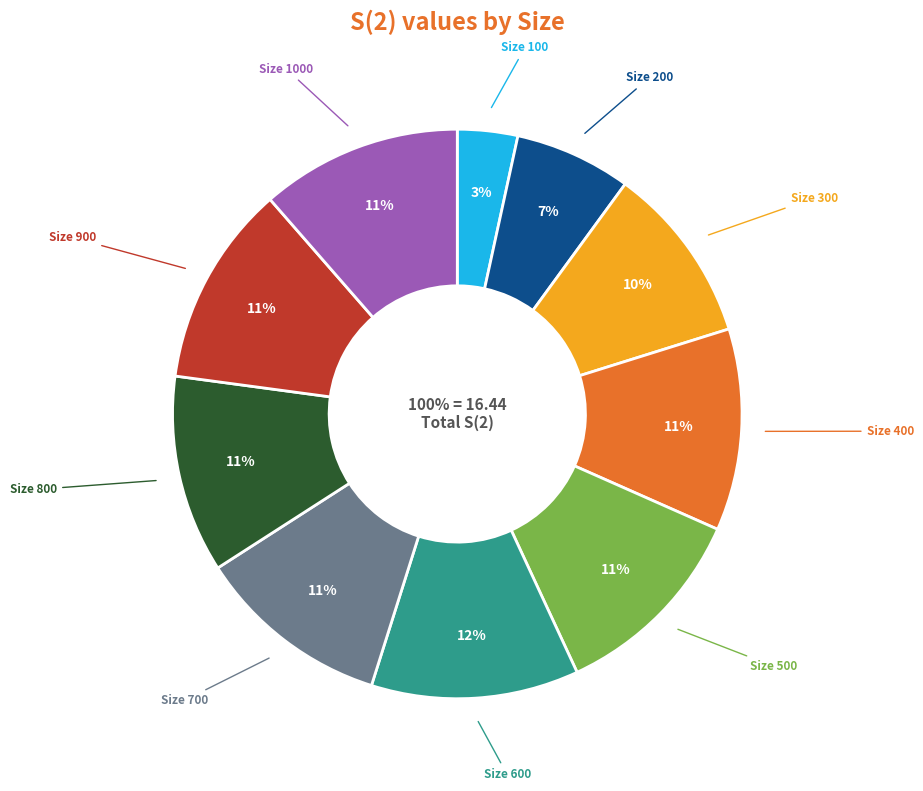

Which slice is the smallest?

100